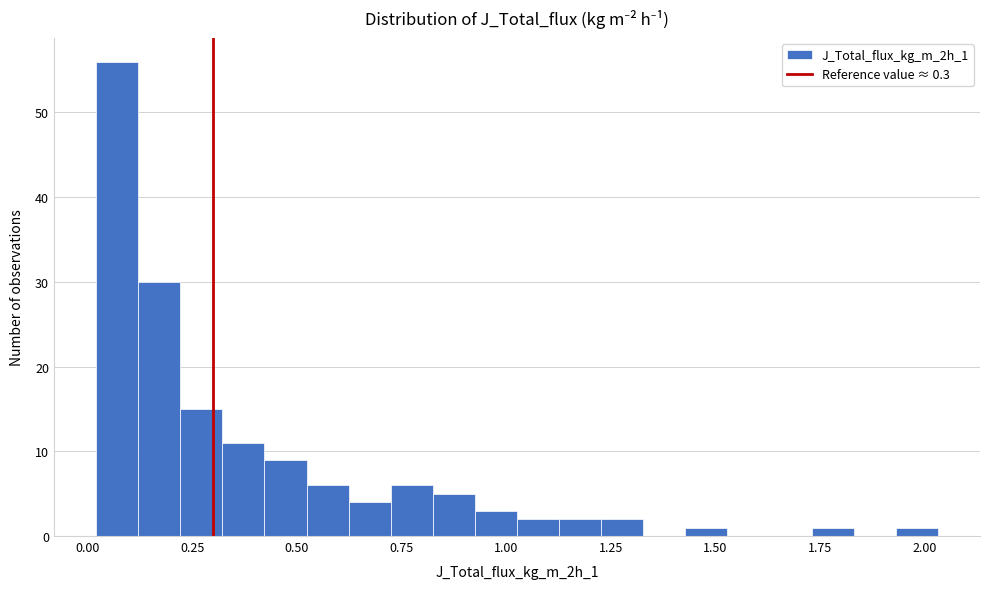

Read against the x-axis, roughly where is the centre of the tallest bar?

0.05